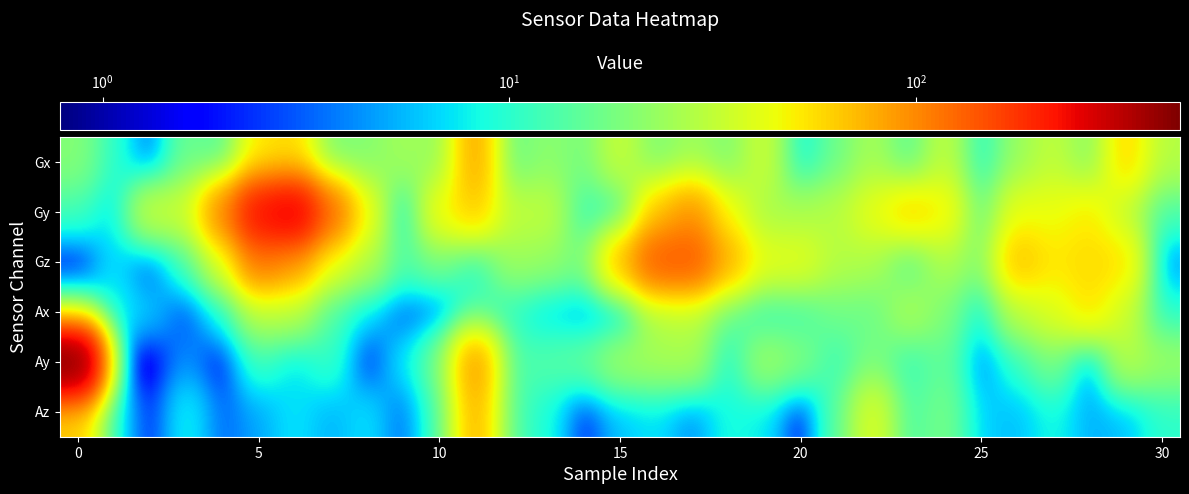

Which series has the largest range (max minus min)?

Ay